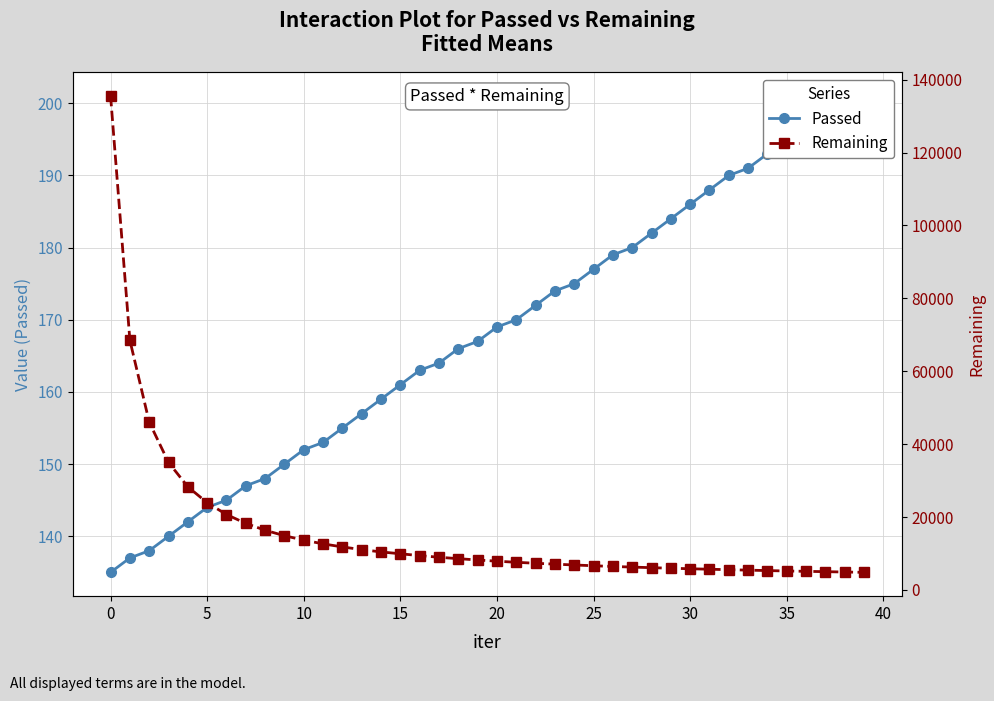

True or false: Remaining has more than 2 points higher than both neighbors.

False